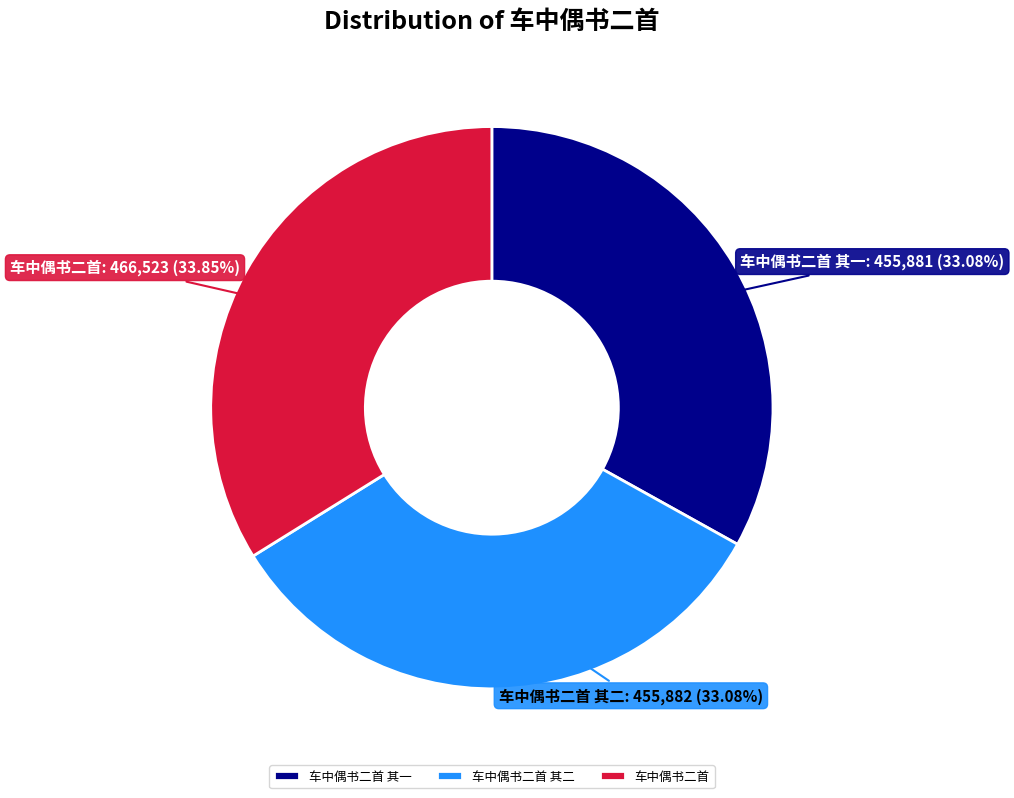

What percentage is the 车中偶书二首 slice, to the nearest percent?

34%